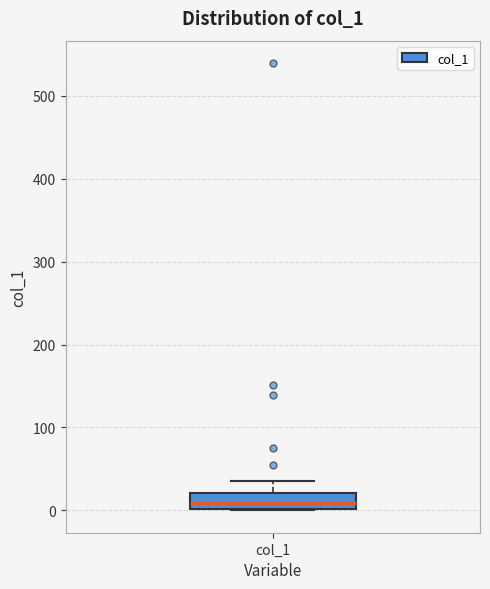

Where is the upper edge of the box for col_1 on the y-axis? The values are not printed on the chart, so give them approximately, as read against the axis.

20